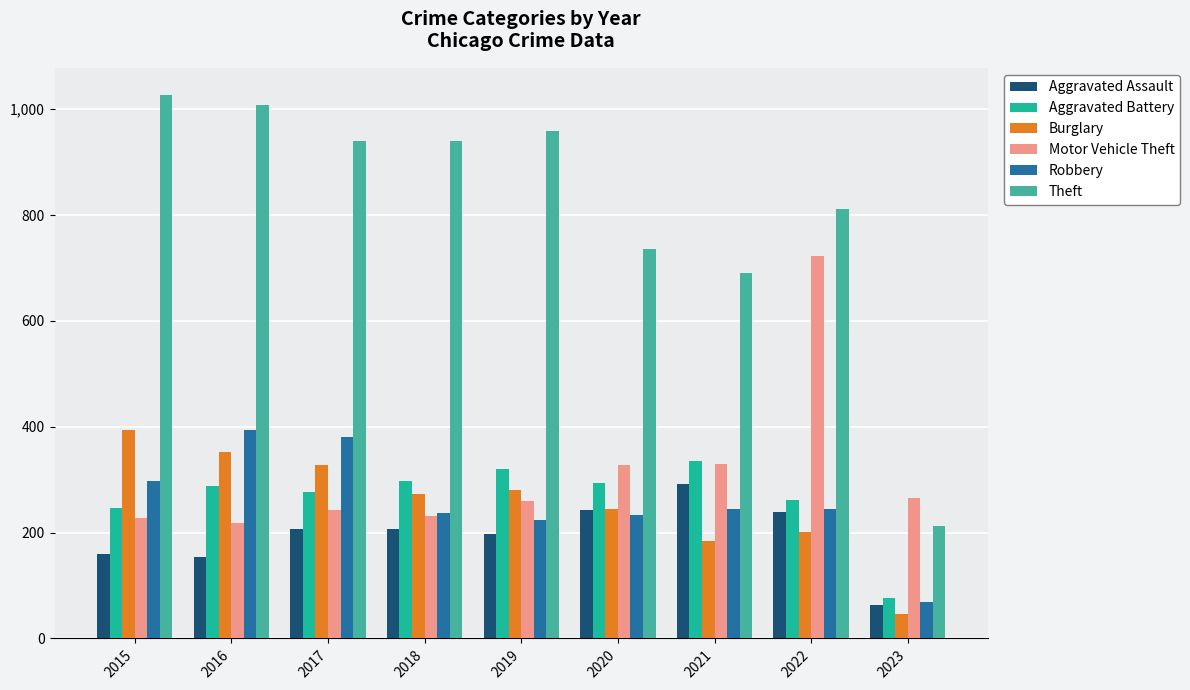

What is the minimum value for Aggravated Assault?

63